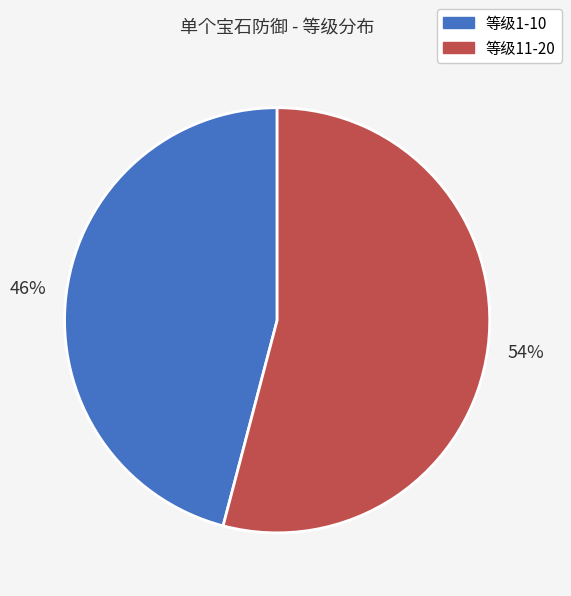

To the nearest percent, what is the average slice percentage?

50%